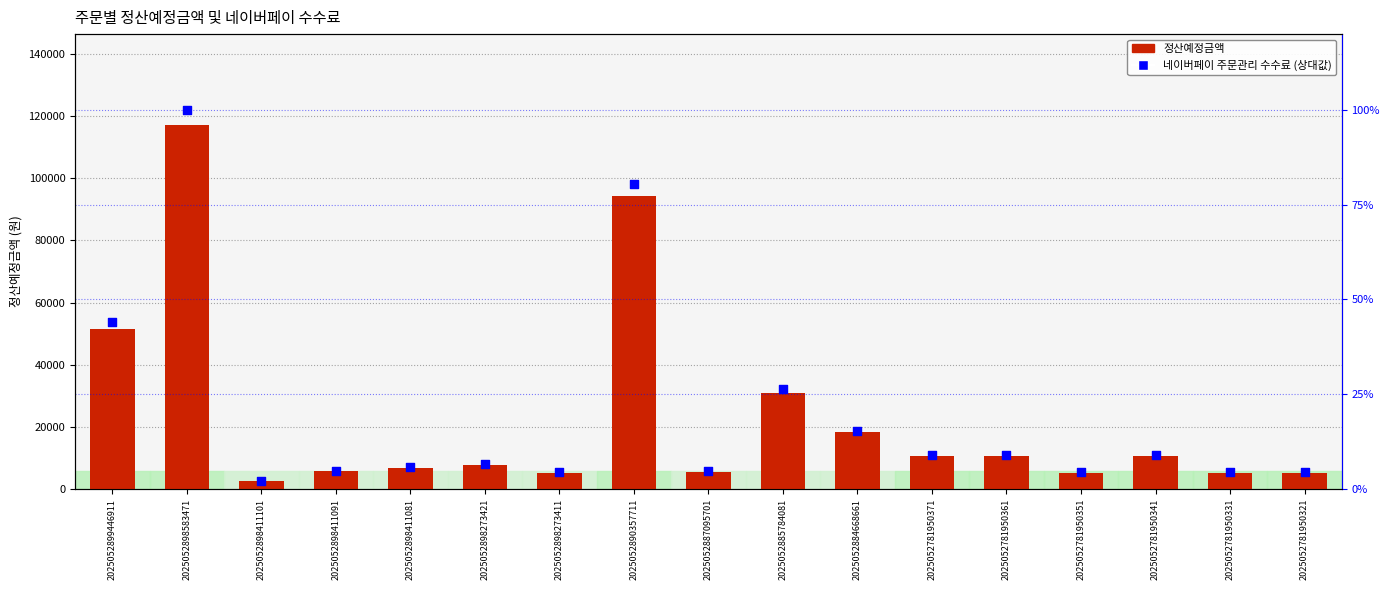

What are all the series names shown in the legend?

정산예정금액, 네이버페이 주문관리 수수료